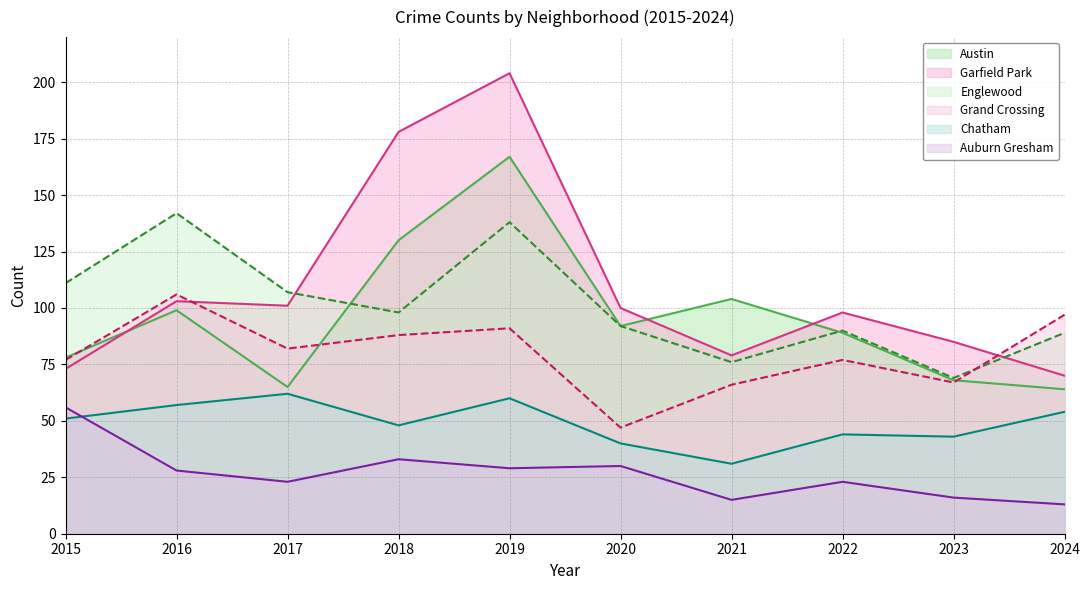

What is the maximum value for Austin?

167